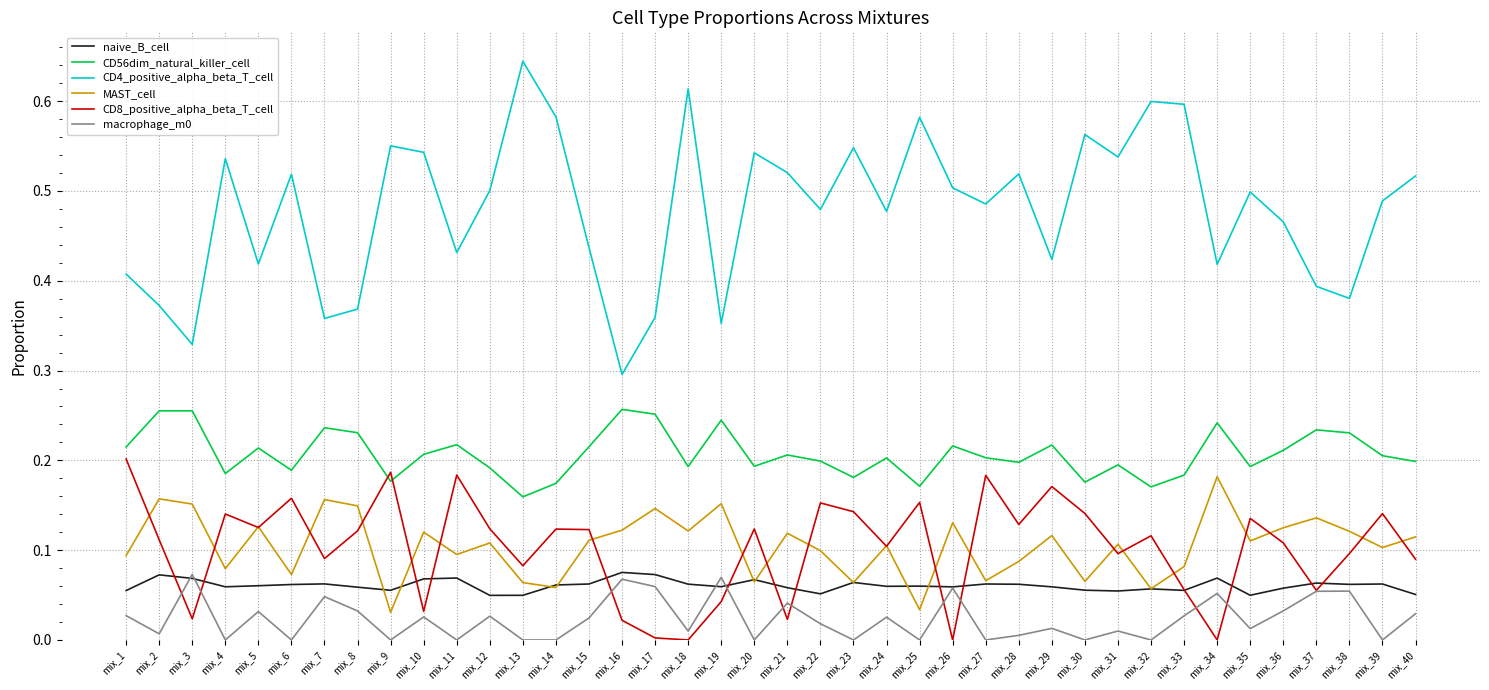

What is the total value across all series at mix_34?

1.0